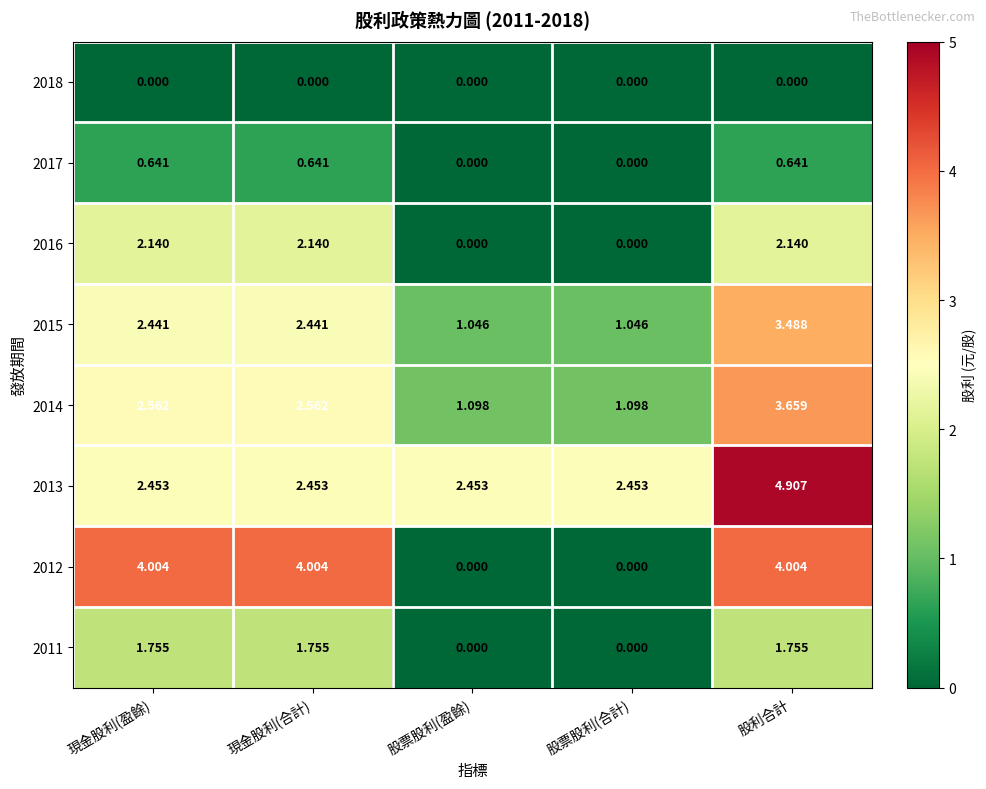

Where does the 2011 series first go above 1?

現金股利(盈餘)